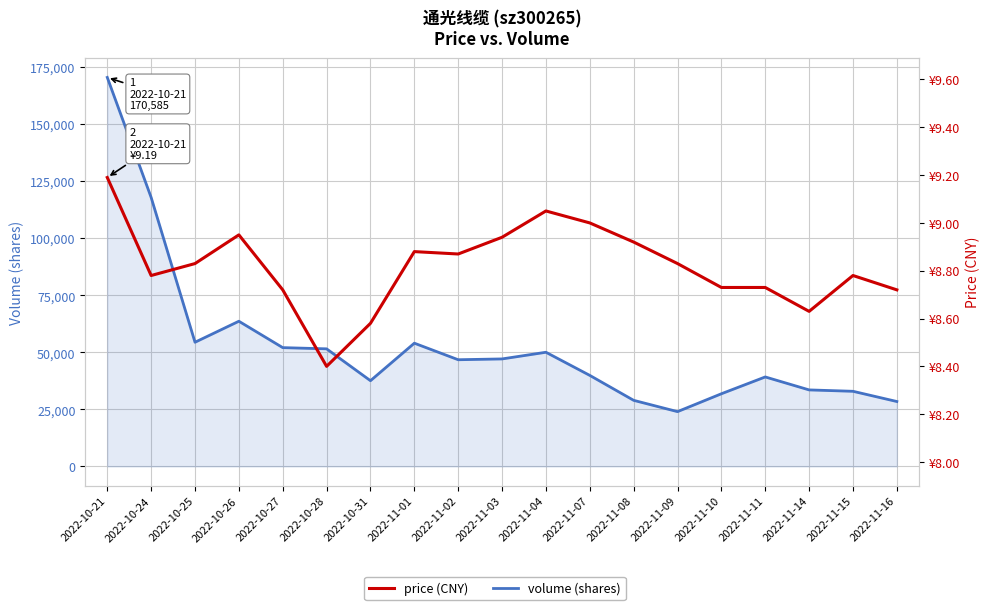

Reading left to right, list all the values displayed in this chart.

volume: 170585.0	117964.0	54459.0	63669.0	52097.0	51565.0	37597.0	54045.0	46789.0	47144.0	50066.0	39920.0	28986.0	24032.0	31869.0	39243.0	33557.0	32950.0	28469.0
price: 9.2	8.8	8.8	8.9	8.7	8.4	8.6	8.9	8.9	8.9	9.1	9.0	8.9	8.8	8.7	8.7	8.6	8.8	8.7